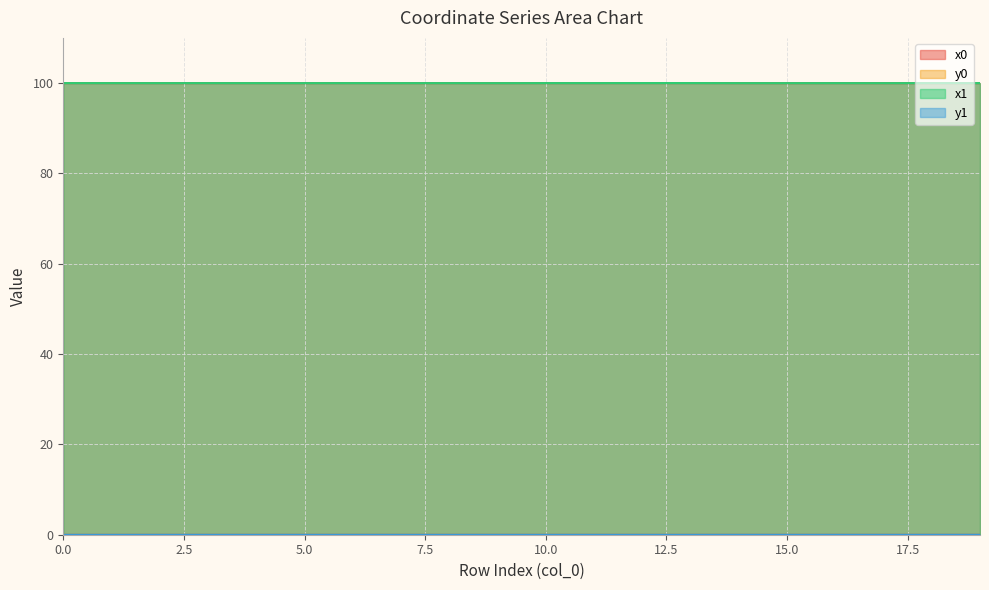

The value of y0 at 16 is 0.0. True or false?

False